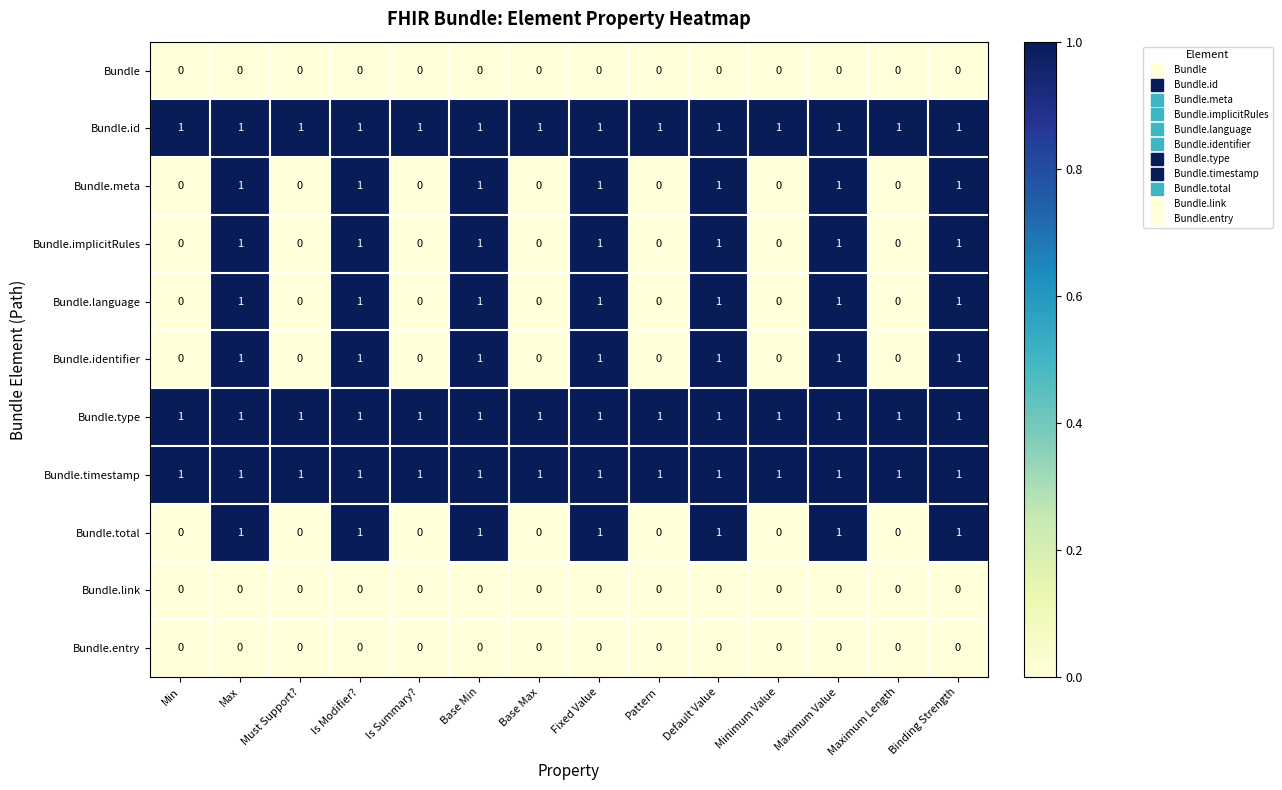

True or false: Bundle.entry has a value of 0 at Minimum Value.

True